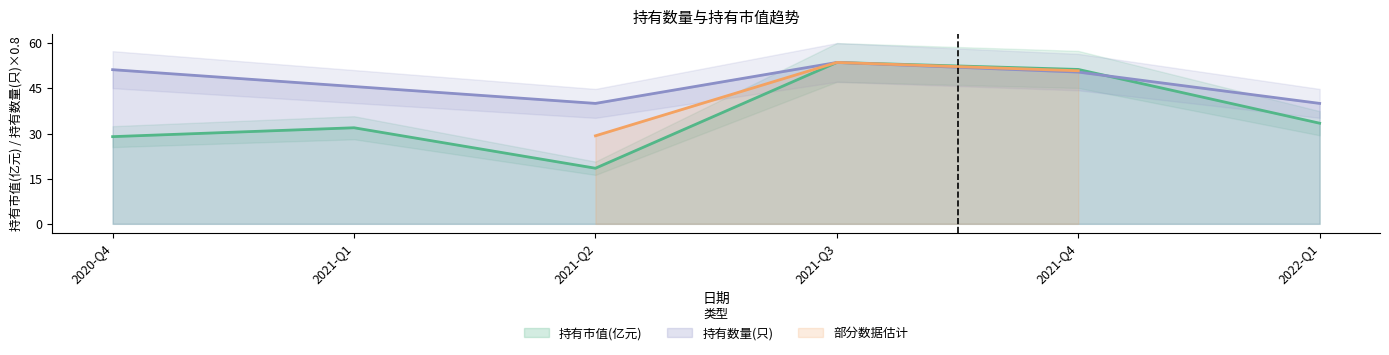

The value of 持有市值(亿元) at 2021-Q4 is 69.1. True or false?

False